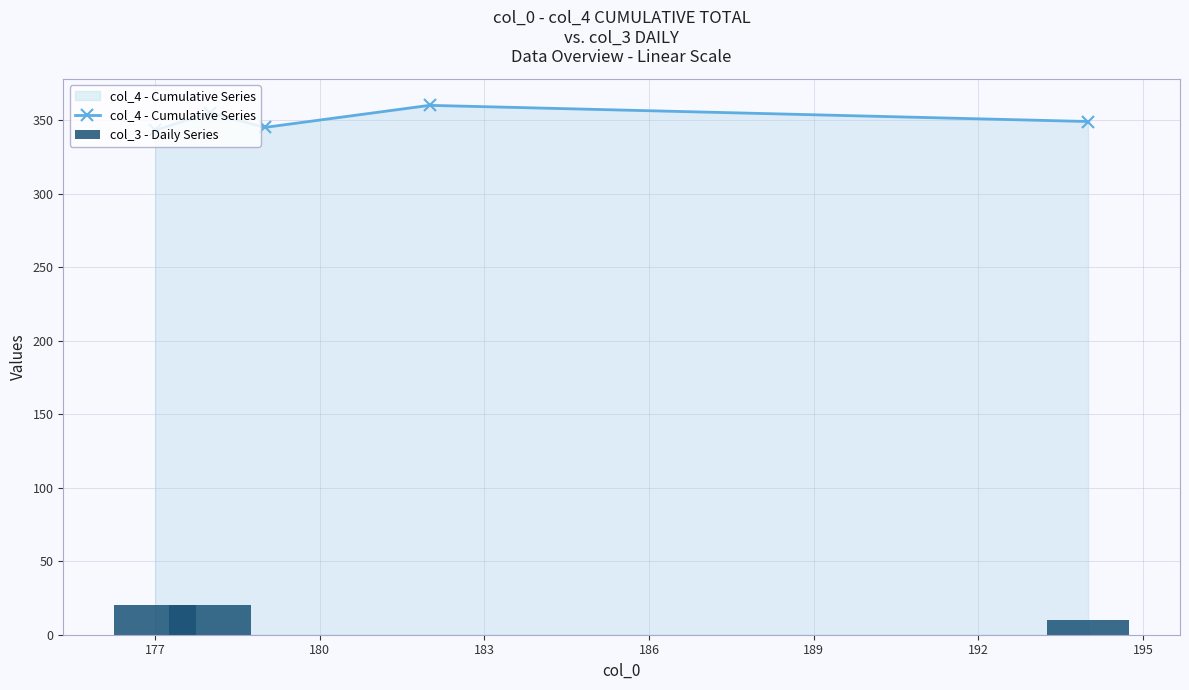

What are all the series names shown in the legend?

col_4 - Cumulative Series, col_3 - Daily Series